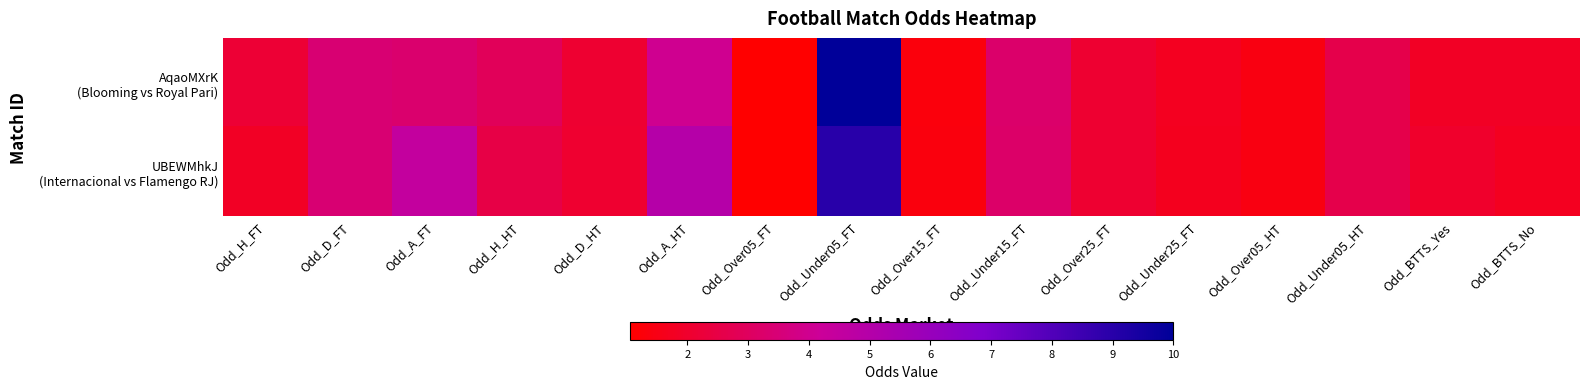

List the series in order of their overall mean, highest first.

UBEWMhkJ (Internacional vs Flamengo RJ), AqaoMXrK (Blooming vs Royal Pari)